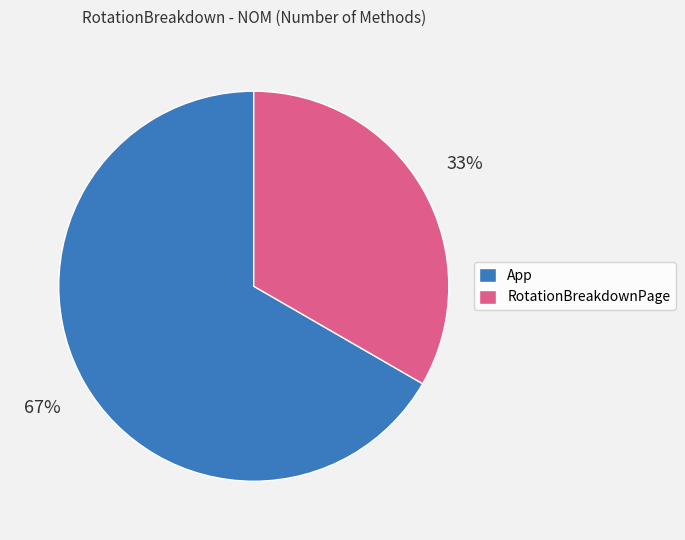

True or false: App accounts for 54% of the total.

False